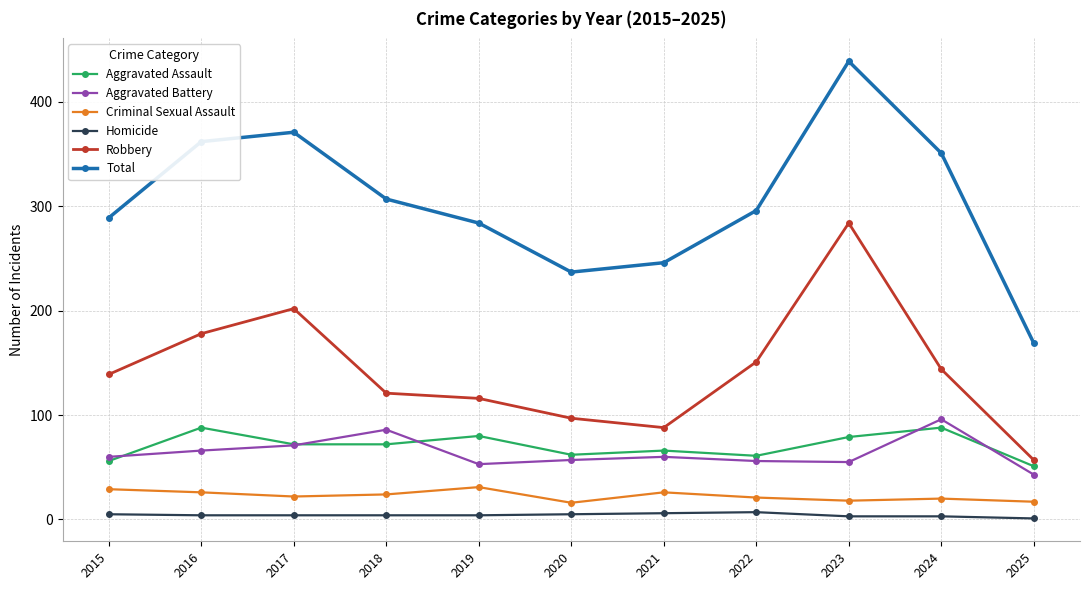

At which category does the chart reach its peak across all series?

2023